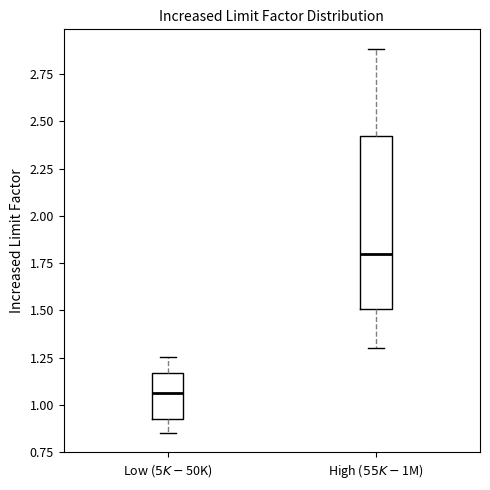

Which box's median line is the highest?

High ($55K-$1M)